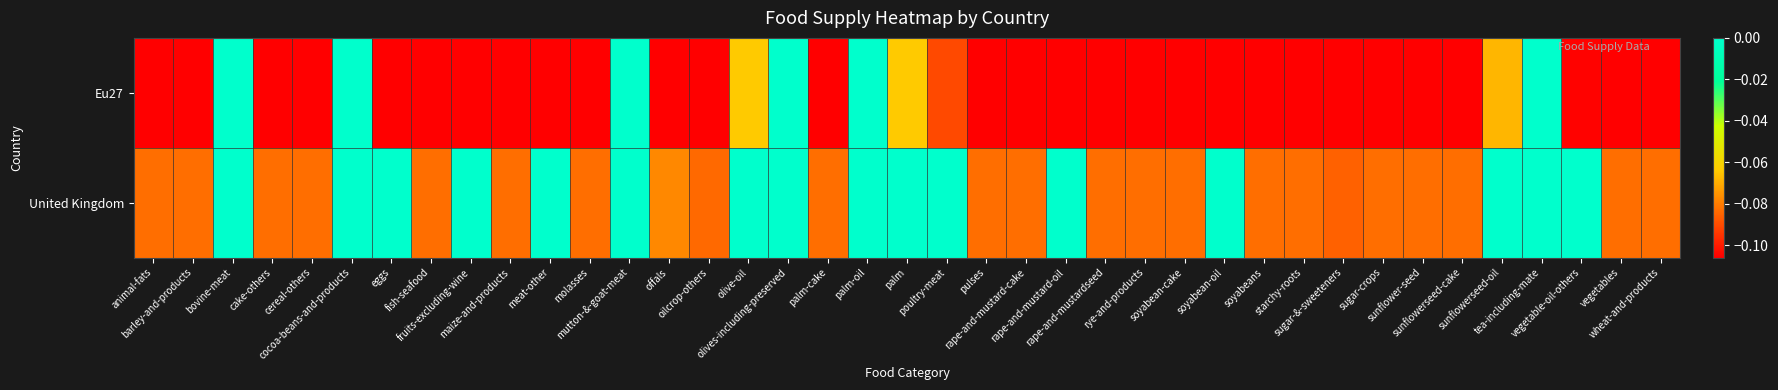

Reading left to right, list all the values displayed in this chart.

Eu27: animal-fats=-0.1	barley-and-products=-0.1	bovine-meat=0.0	cake-others=-0.1	cereal-others=-0.1	cocoa-beans-and-products=0.0	eggs=-0.1	fish-seafood=-0.1	fruits-excluding-wine=-0.1	maize-and-products=-0.1	meat-other=-0.1	molasses=-0.1	mutton-&-goat-meat=0.0	offals=-0.1	oilcrop-others=-0.1	olive-oil=-0.1	olives-including-preserved=0.0	palm-cake=-0.1	palm-oil=0.0	palm=-0.1	poultry-meat=-0.1	pulses=-0.1	rape-and-mustard-cake=-0.1	rape-and-mustard-oil=-0.1	rape-and-mustardseed=-0.1	rye-and-products=-0.1	soyabean-cake=-0.1	soyabean-oil=-0.1	soyabeans=-0.1	starchy-roots=-0.1	sugar-&-sweeteners=-0.1	sugar-crops=-0.1	sunflower-seed=-0.1	sunflowerseed-cake=-0.1	sunflowerseed-oil=-0.1	tea-including-mate=0.0	vegetable-oil-others=-0.1	vegetables=-0.1	wheat-and-products=-0.1
United Kingdom: animal-fats=-0.1	barley-and-products=-0.1	bovine-meat=0.0	cake-others=-0.1	cereal-others=-0.1	cocoa-beans-and-products=0.0	eggs=0.0	fish-seafood=-0.1	fruits-excluding-wine=0.0	maize-and-products=-0.1	meat-other=0.0	molasses=-0.1	mutton-&-goat-meat=0.0	offals=-0.1	oilcrop-others=-0.1	olive-oil=0.0	olives-including-preserved=0.0	palm-cake=-0.1	palm-oil=0.0	palm=0.0	poultry-meat=0.0	pulses=-0.1	rape-and-mustard-cake=-0.1	rape-and-mustard-oil=0.0	rape-and-mustardseed=-0.1	rye-and-products=-0.1	soyabean-cake=-0.1	soyabean-oil=0.0	soyabeans=-0.1	starchy-roots=-0.1	sugar-&-sweeteners=-0.1	sugar-crops=-0.1	sunflower-seed=-0.1	sunflowerseed-cake=-0.1	sunflowerseed-oil=0.0	tea-including-mate=0.0	vegetable-oil-others=0.0	vegetables=-0.1	wheat-and-products=-0.1